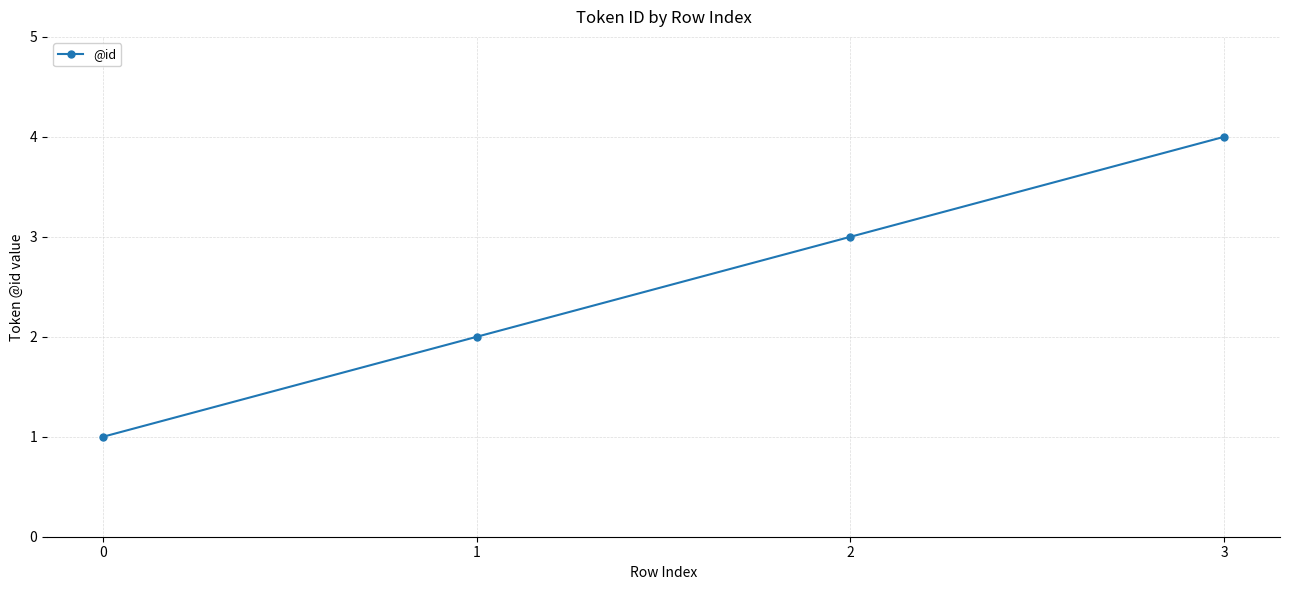

Between 1 and 0, which is larger?

1